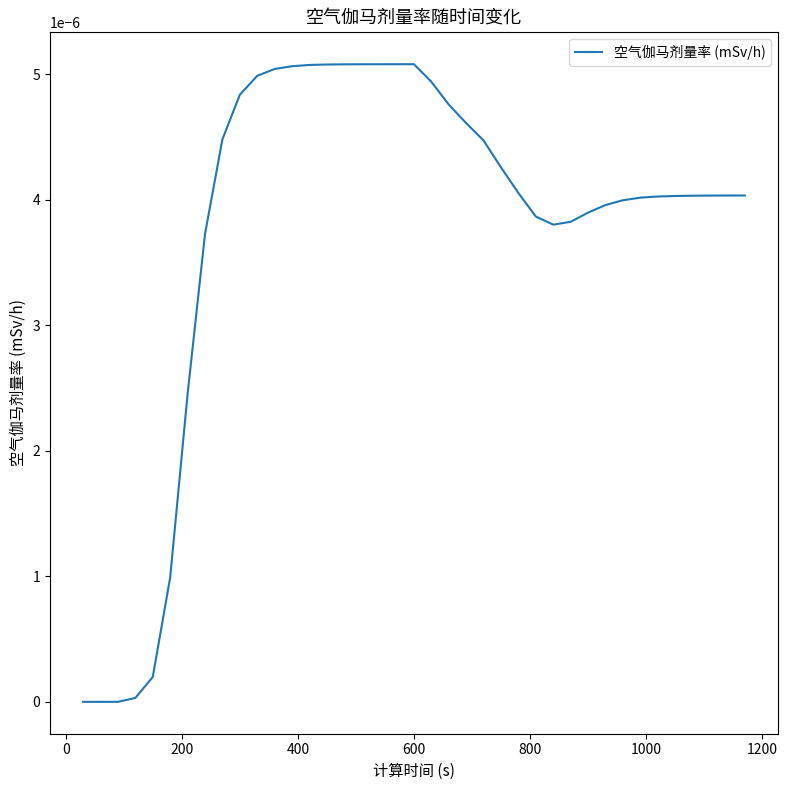

How many lines are shown in the chart?

1